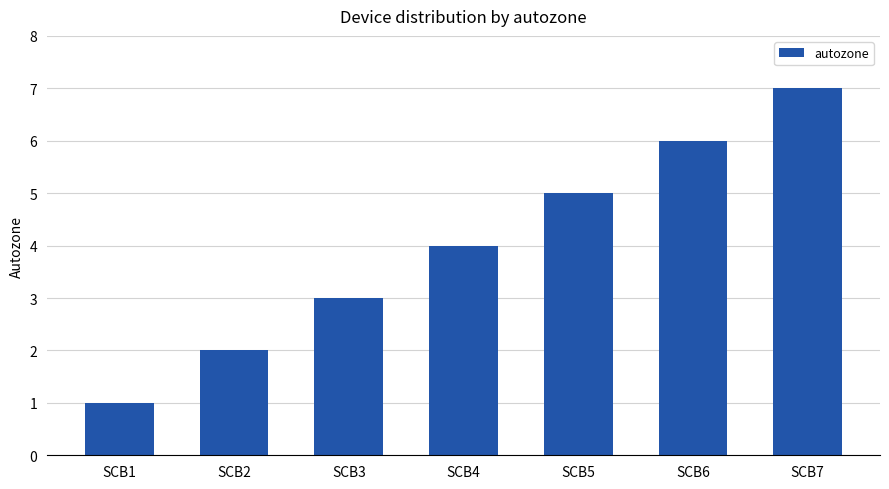

List the labels in order of value, largest first.

SCB7, SCB6, SCB5, SCB4, SCB3, SCB2, SCB1